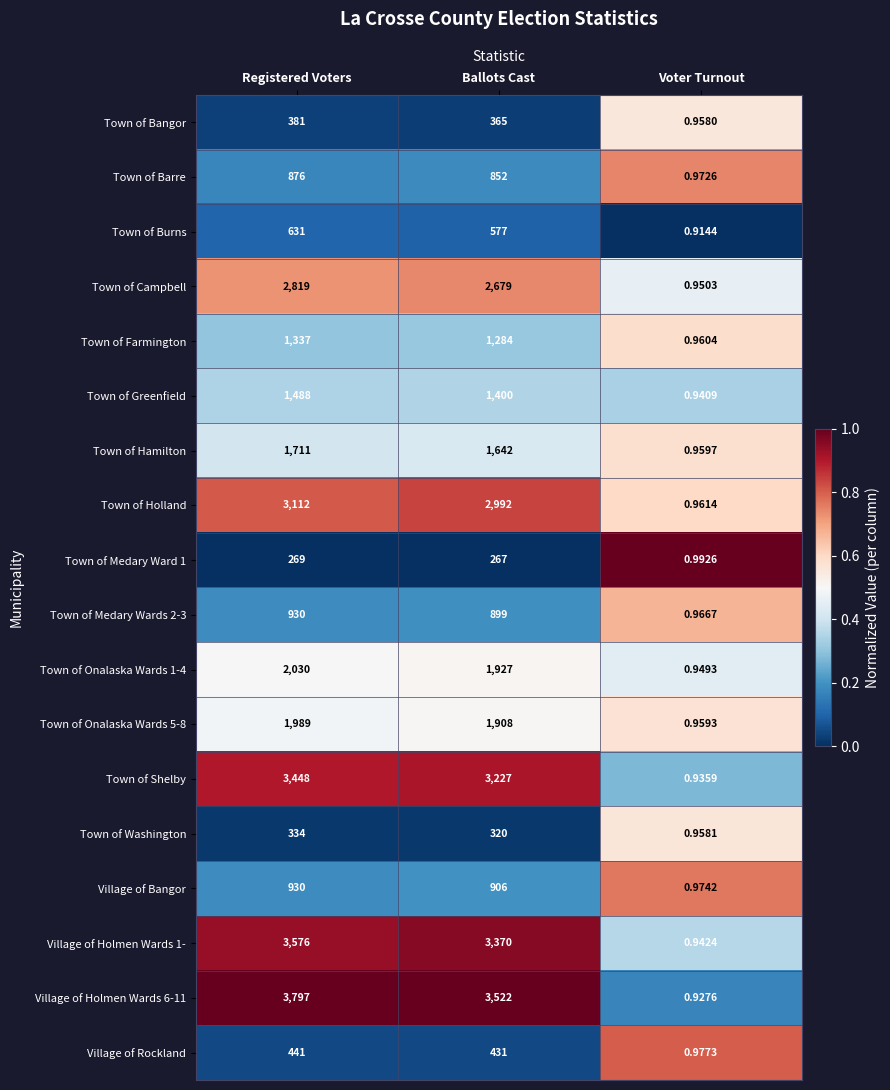

At which category does the chart reach its peak across all series?

Registered Voters